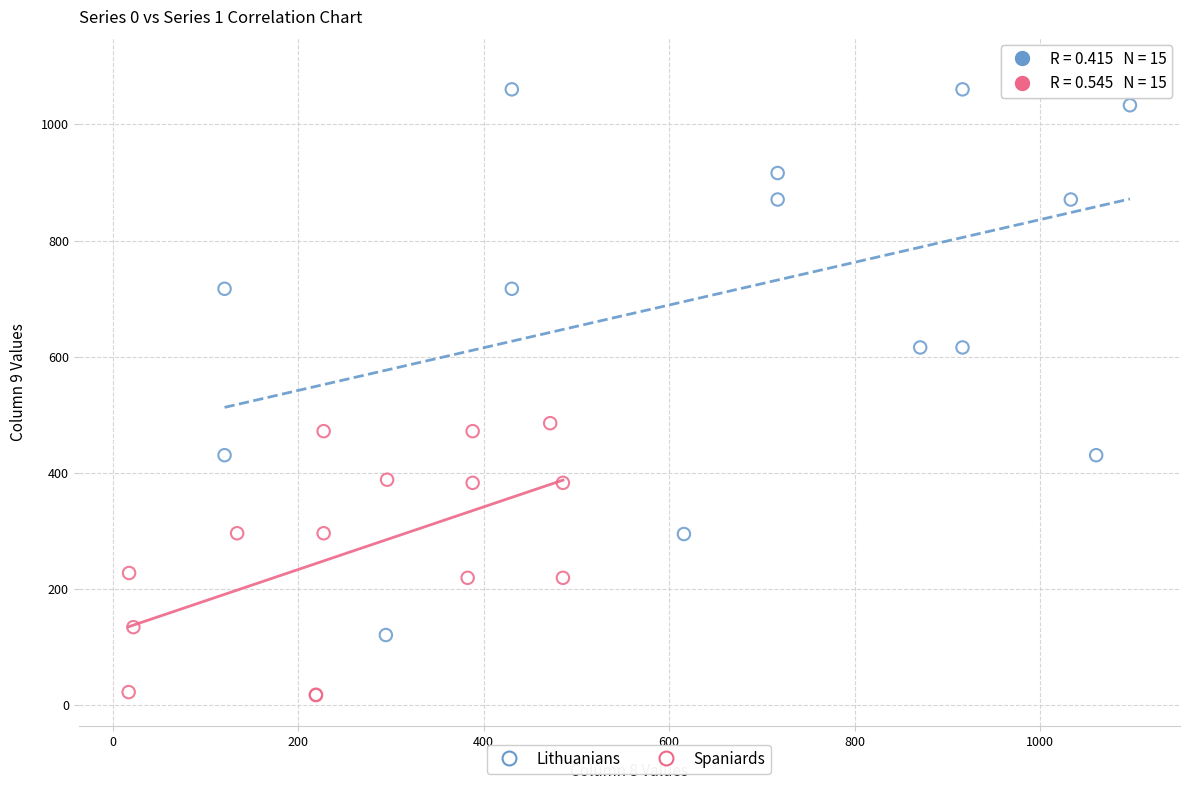

Which series contains the highest Y value?

Lithuanians